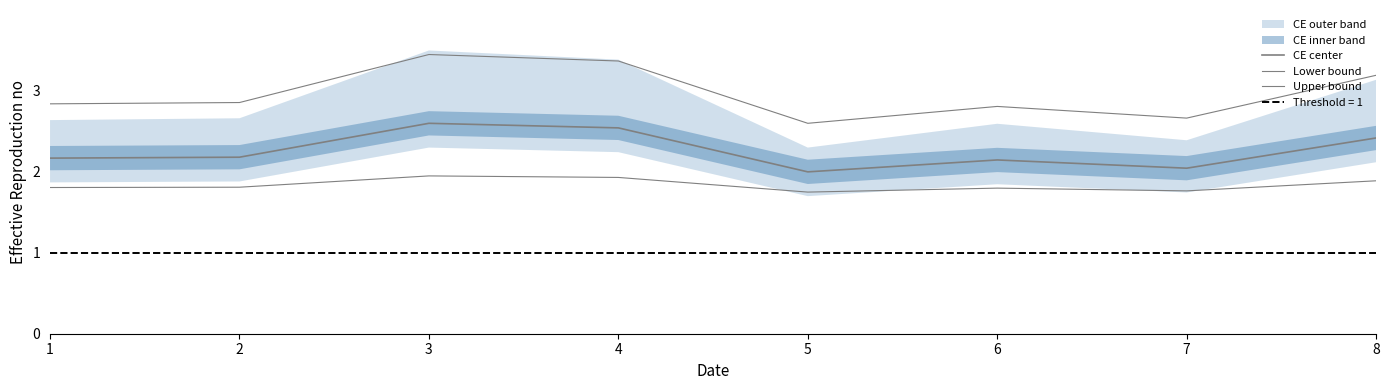

What is the value of the Upper bound point at the 2nd from the left?

2.9